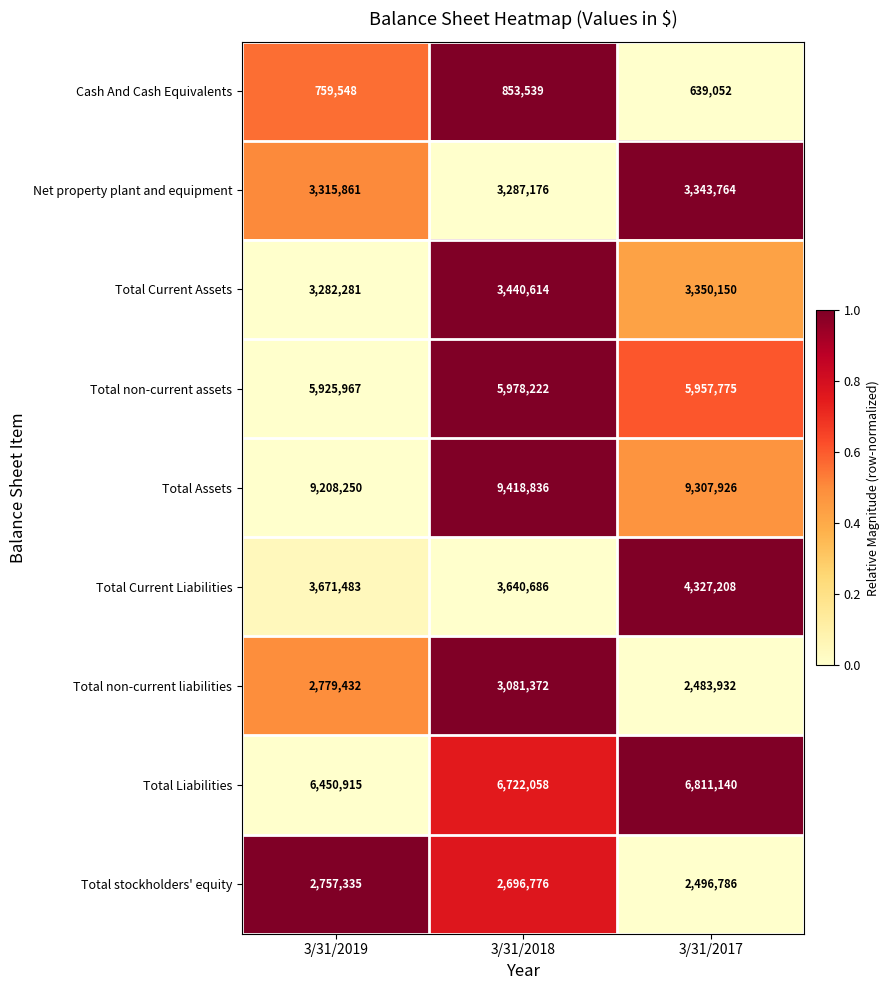

What is the sum of the Cash And Cash Equivalents values at 3/31/2019 and 3/31/2017?

1398600